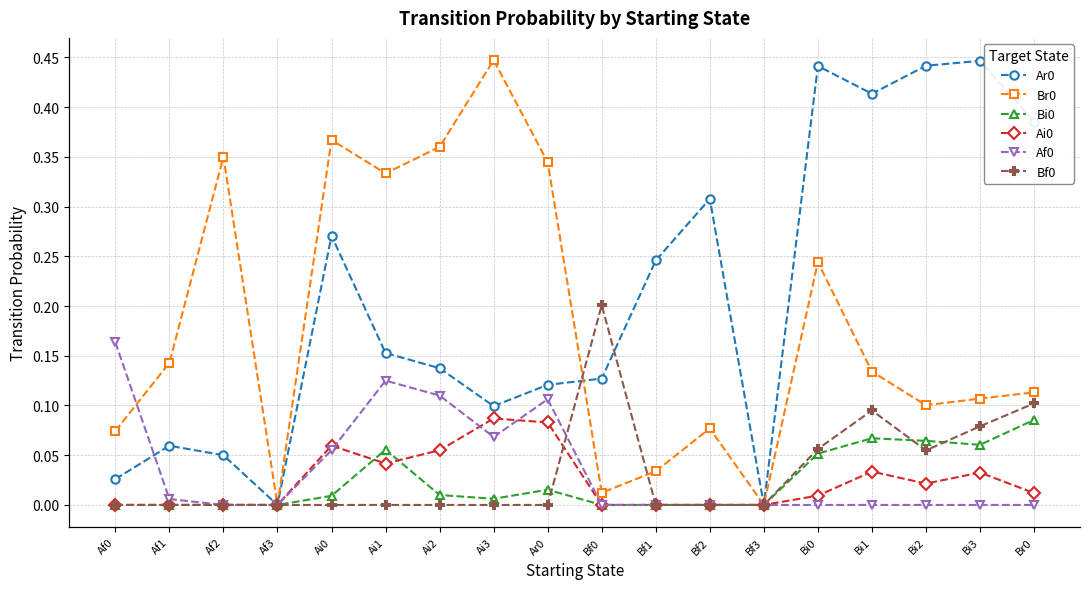

What is the average value of the Ar0 series?

0.2